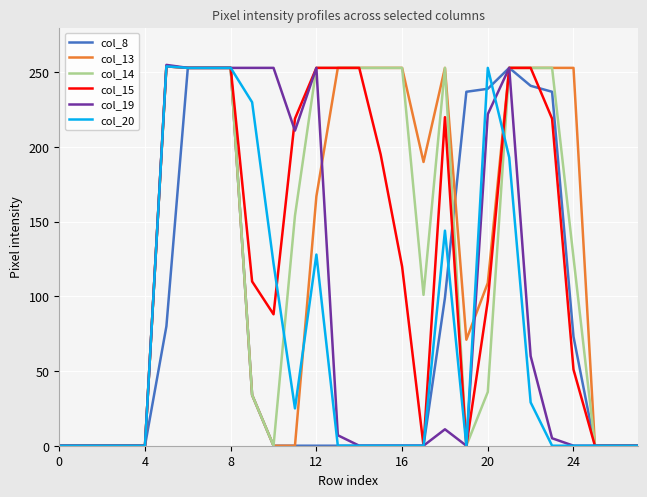

What is the maximum value for col_20?

254